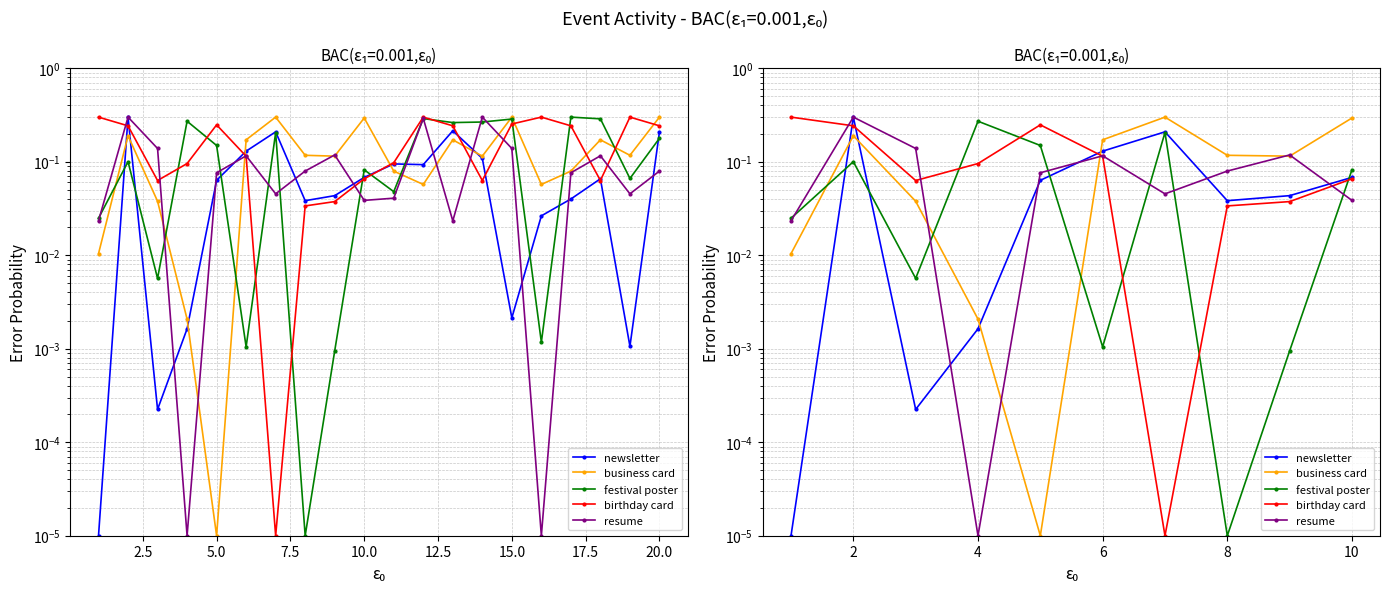

What are all the series names shown in the legend?

newsletter, business card, festival poster, birthday card, resume